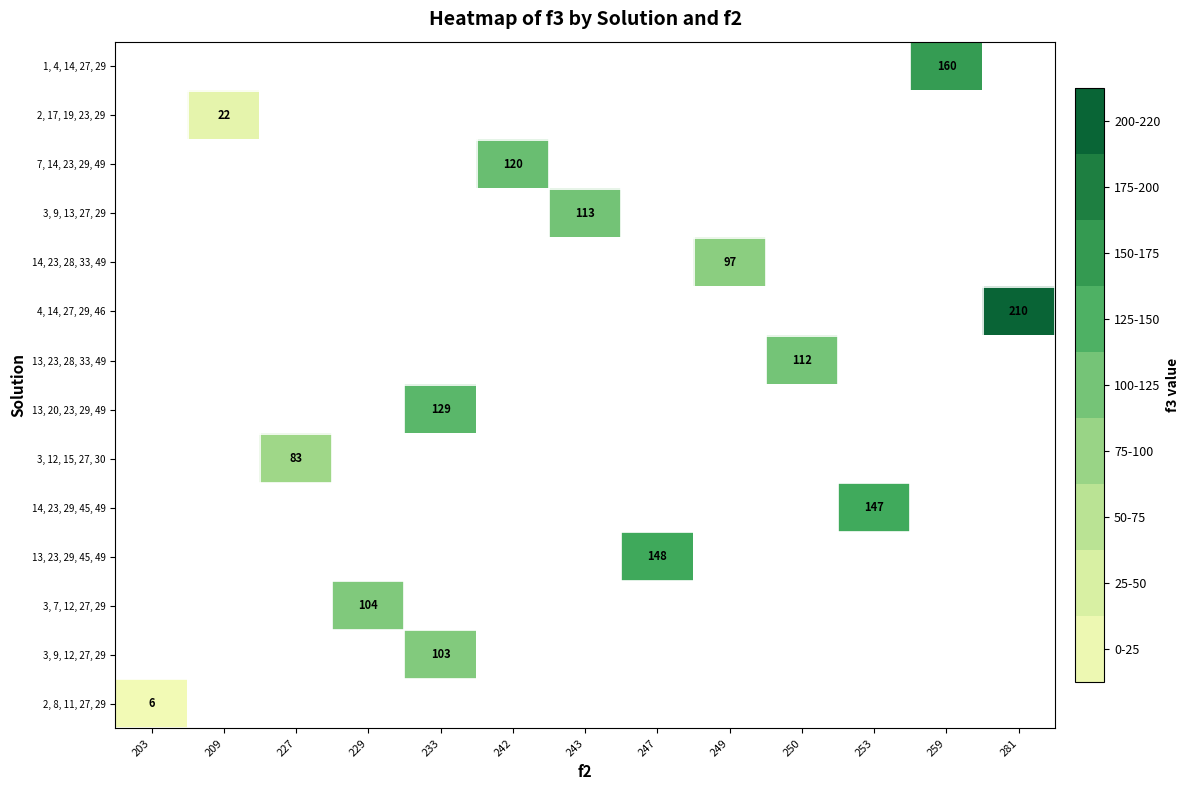

True or false: 14, 23, 29, 45, 49 has a value of 147 at 253.

True